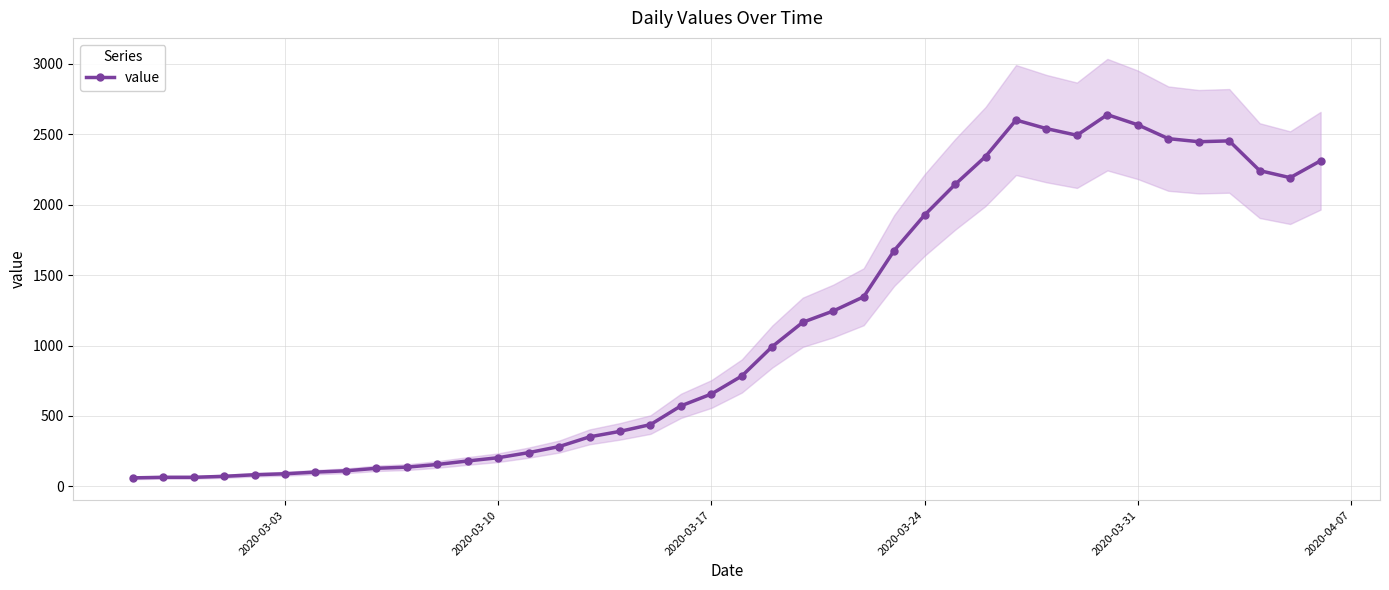

What is the maximum value for value?

2638